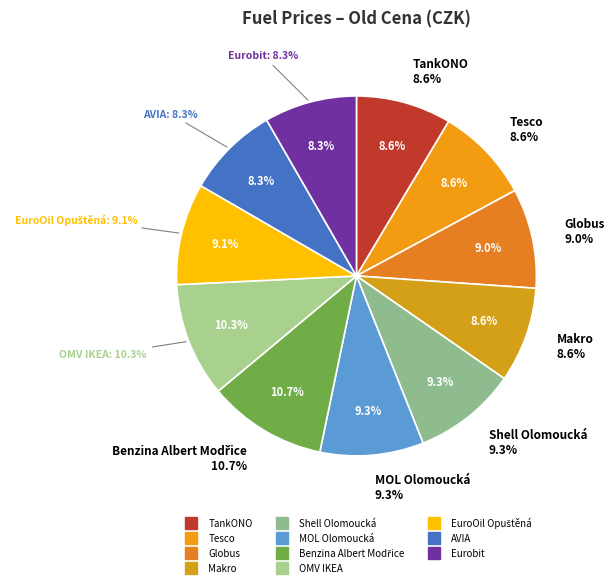

Rank the categories by value from lowest to highest.

AVIA, Eurobit, TankONO, Tesco, Makro, Globus, EuroOil Opuštěná, Shell Olomoucká, MOL Olomoucká, OMV IKEA, Benzina Albert Modřice